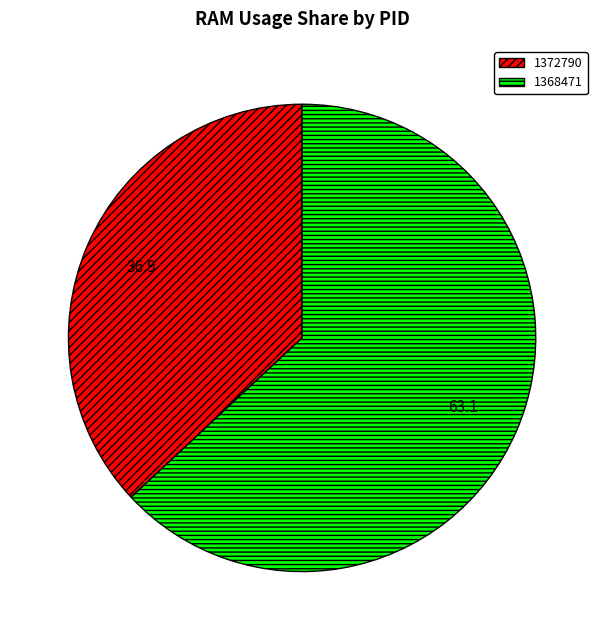

Which category accounts for the majority?

1368471